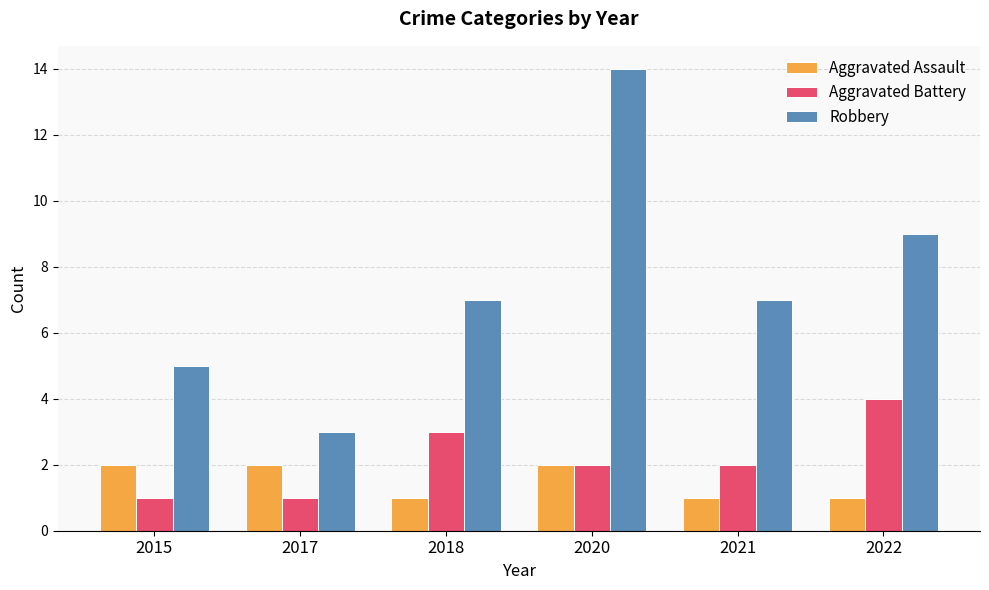

What is the difference between the Robbery values at 2015 and 2021?

2